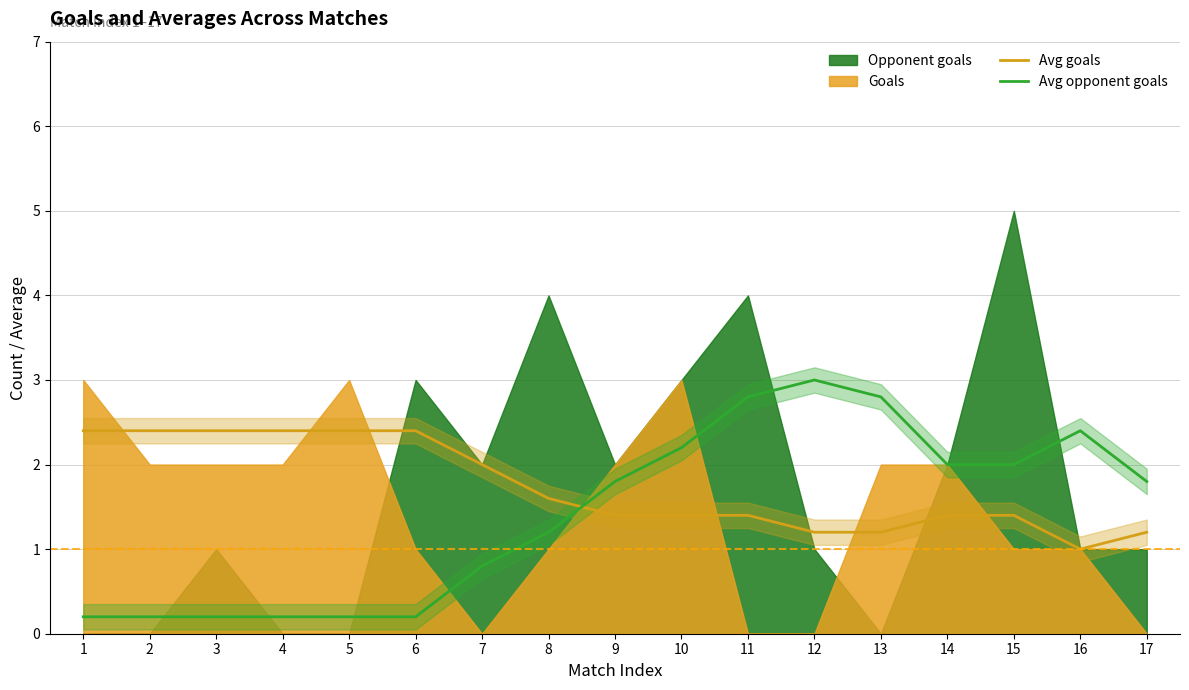

How many categories are shown in the chart?

17